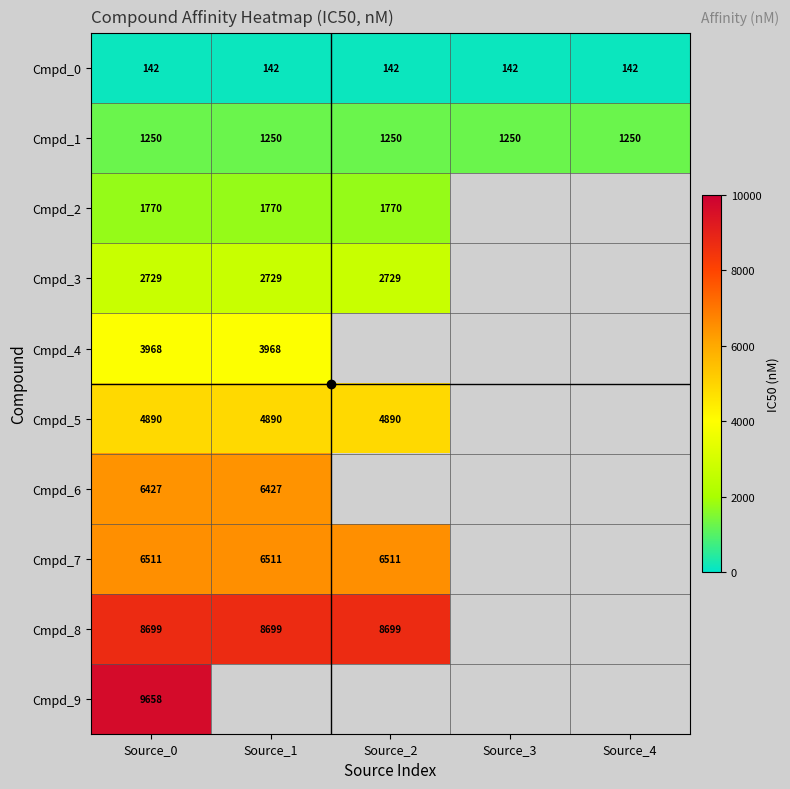

What is the difference between the highest and lowest values at Source_2?

8557.0